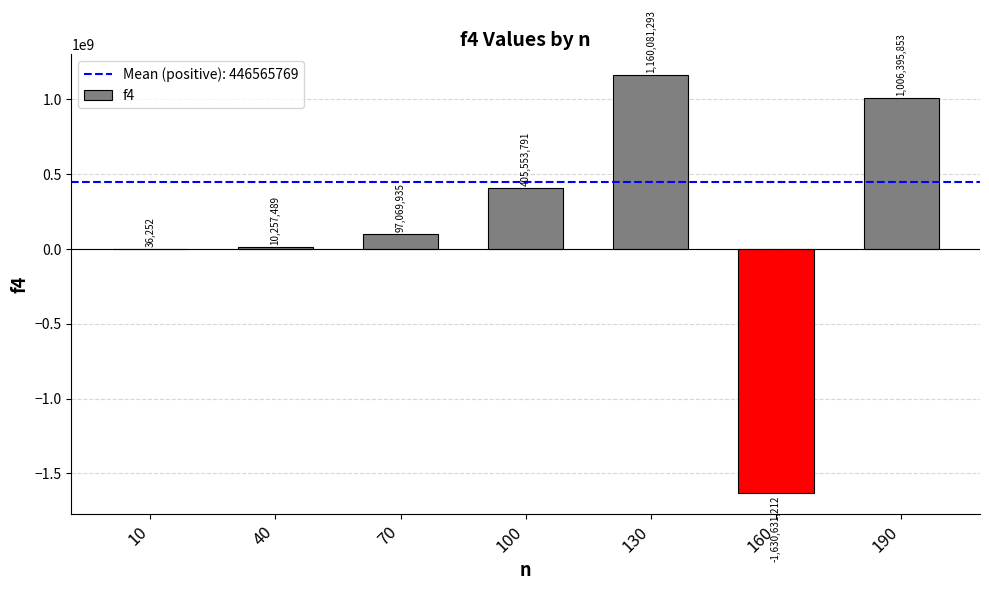

Which label corresponds to the largest value in the chart?

130